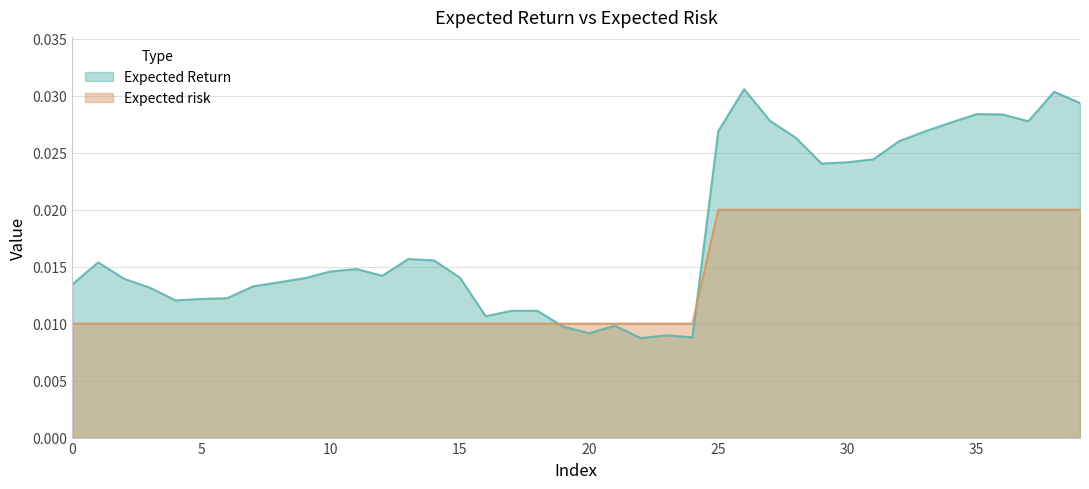

True or false: Expected Return has a value of 0.0 at 24.

False